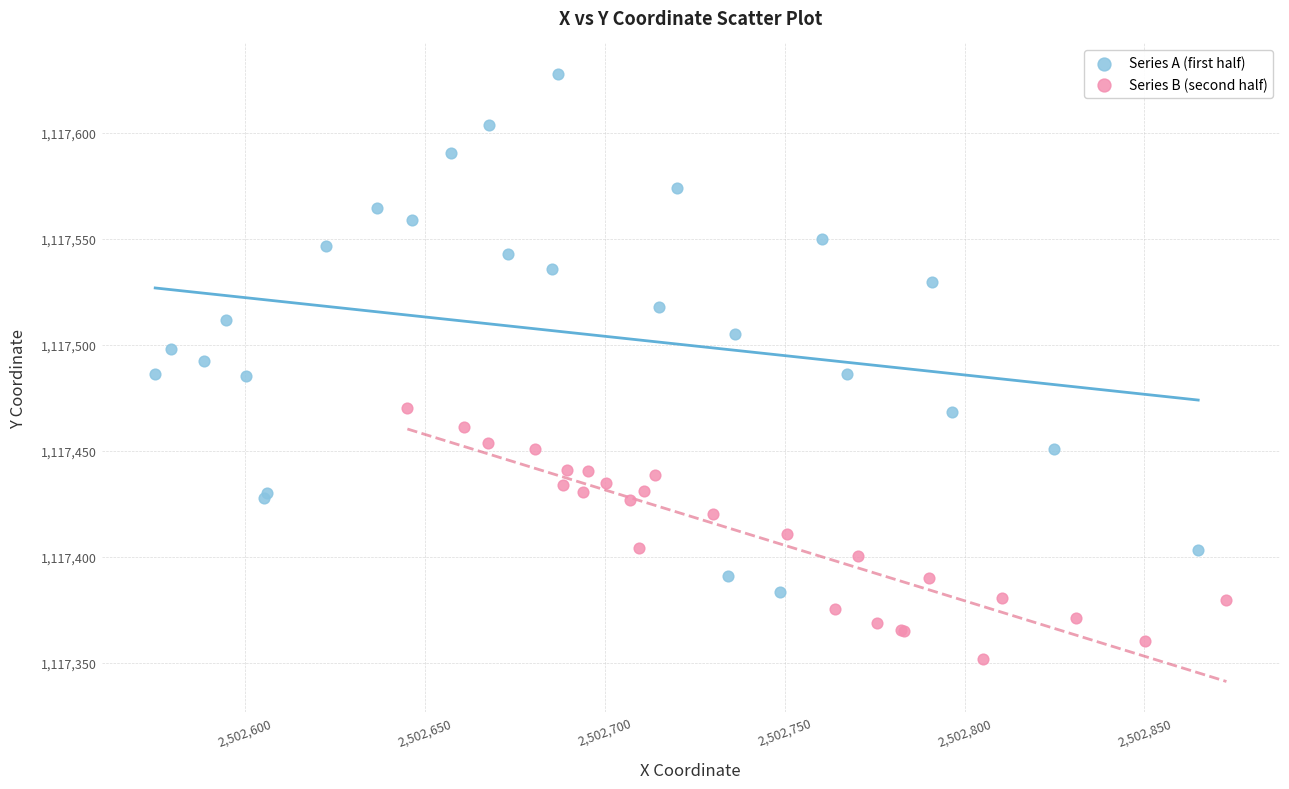

Which series has the largest Y range (max minus min)?

Series A (first half)